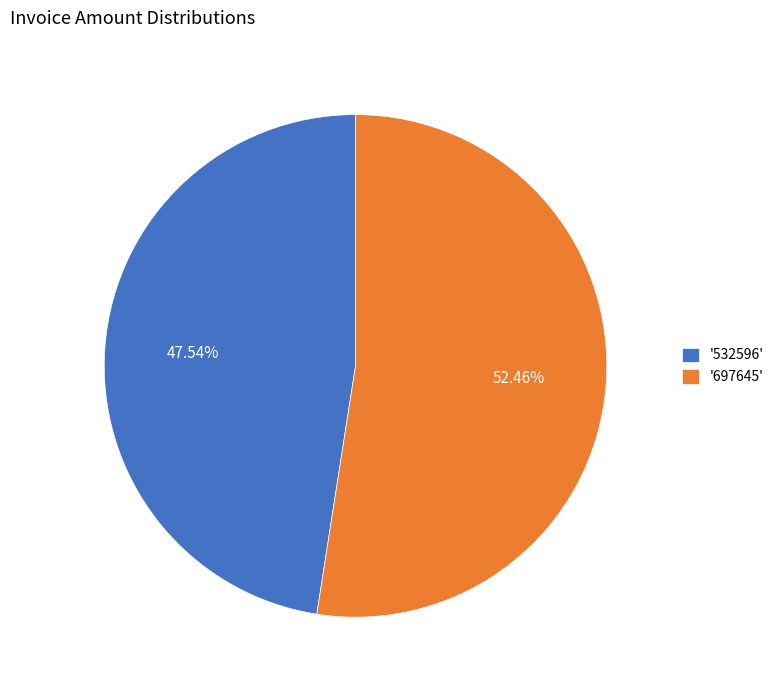

Do '532596' and '697645' together represent more than half of the pie?

Yes